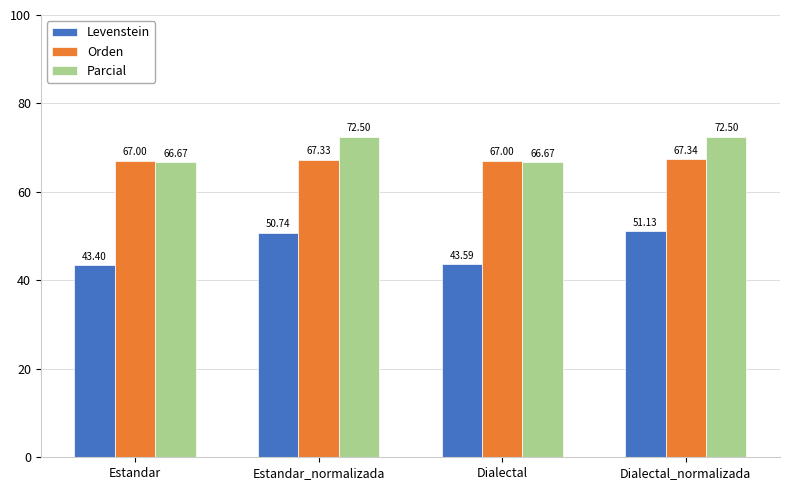

Rank the series at Estandar from highest to lowest value.

Orden, Parcial, Levenstein